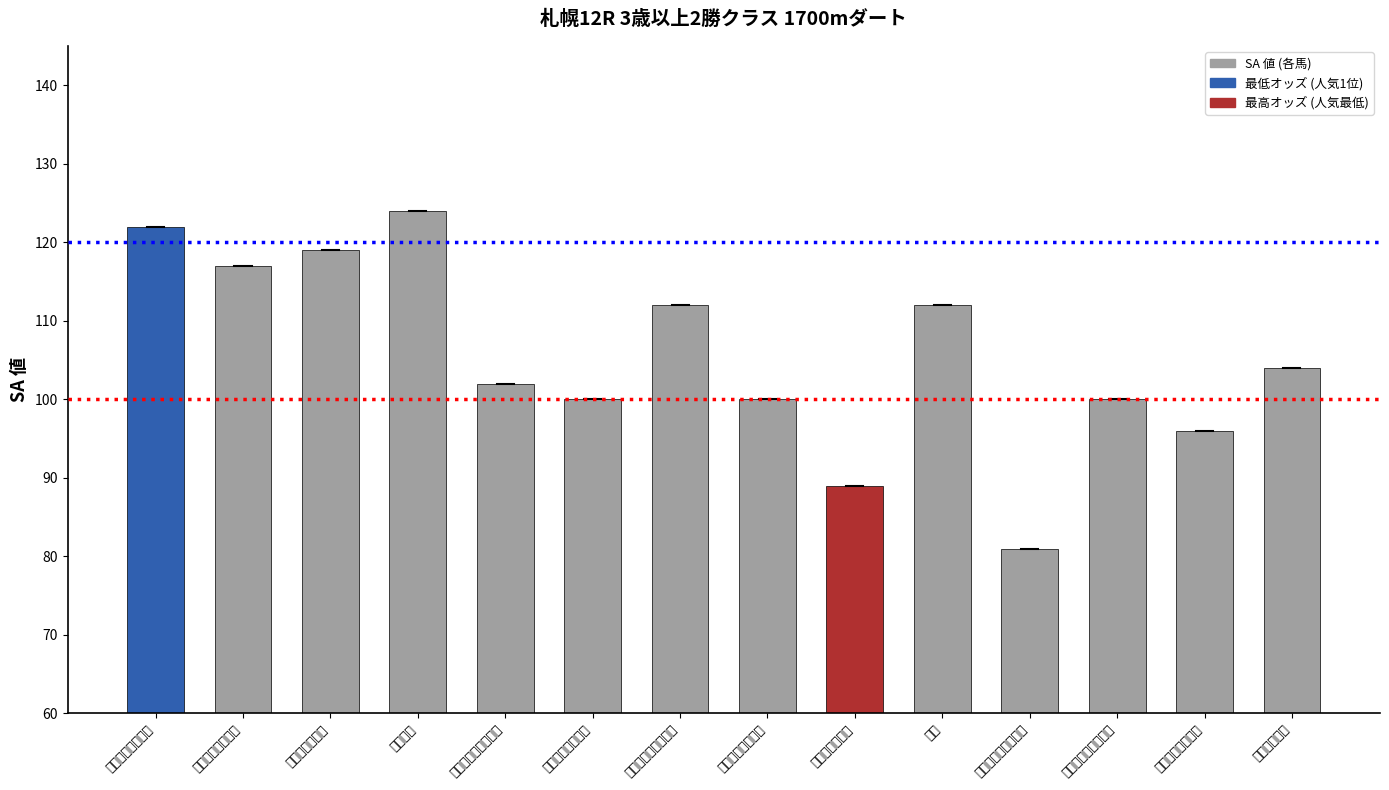

At which label is the value closest to 102?

リズムオブザナイト